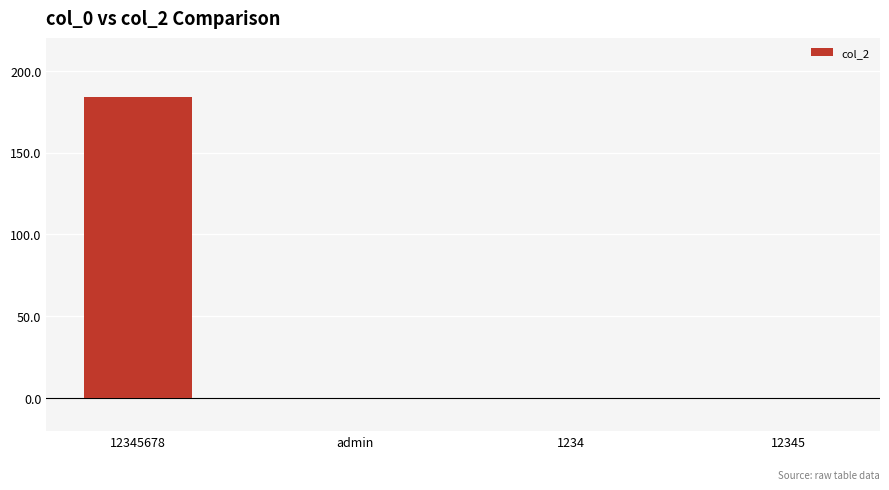

What is the change in value from 12345678 to 12345?

-184